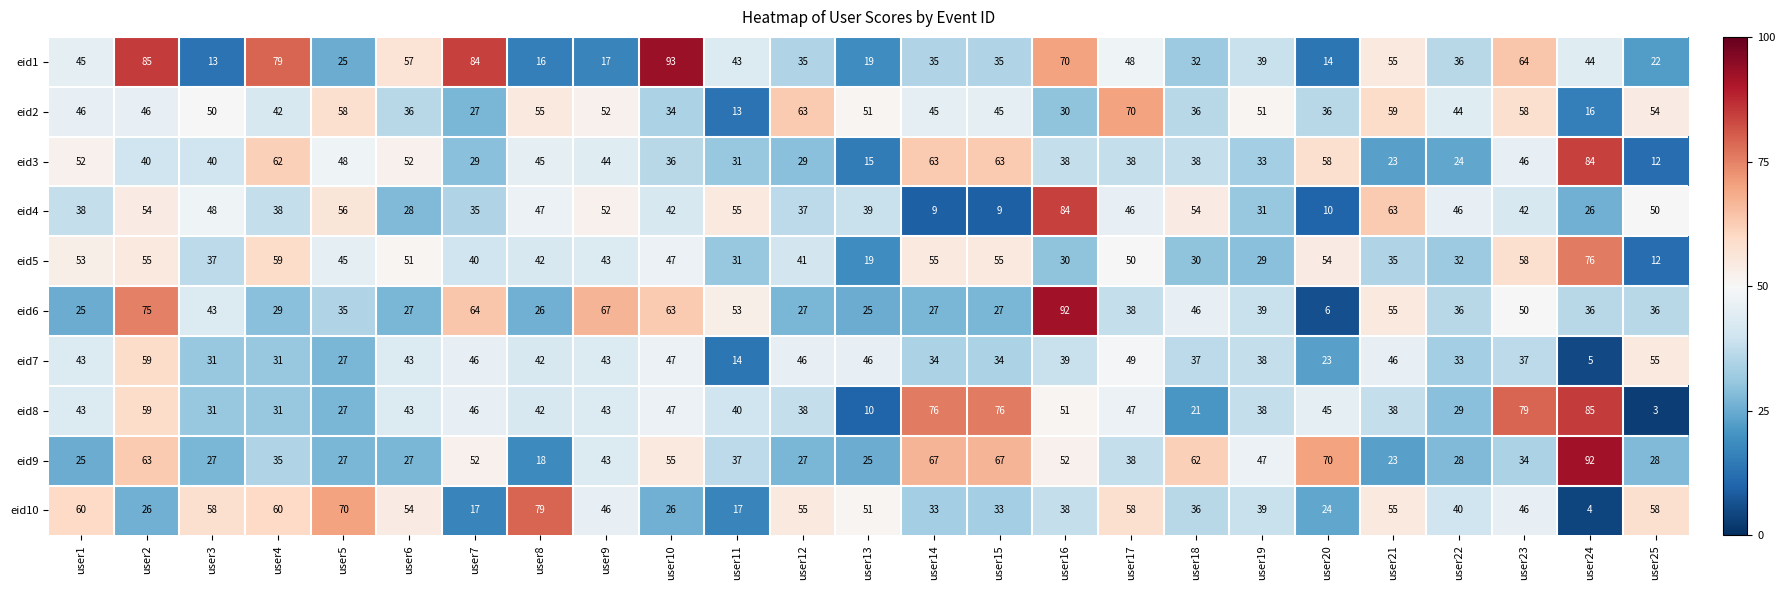

What is the sum of the eid1 values at user19 and user3?

52